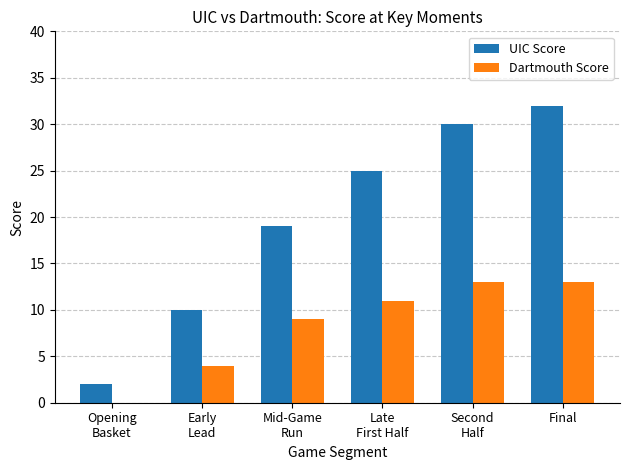

What is the highest value of the Dartmouth Score series?

13